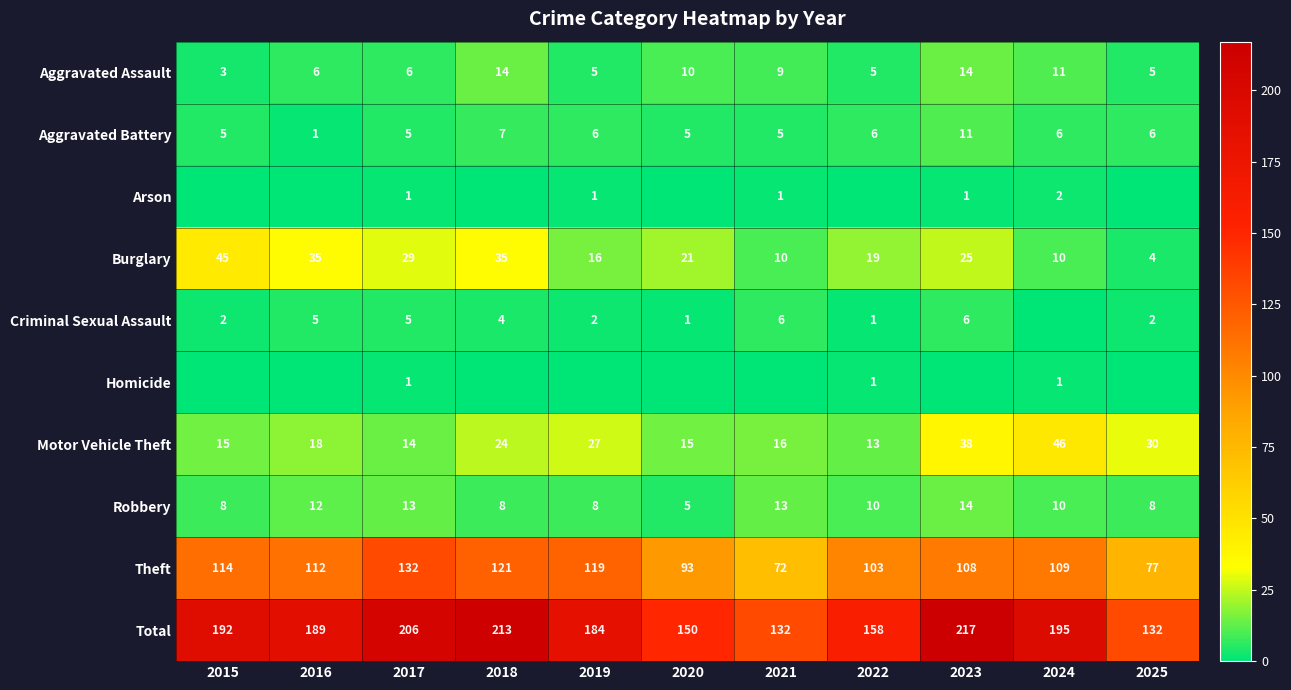

What is the total value across all series at 2021?

264